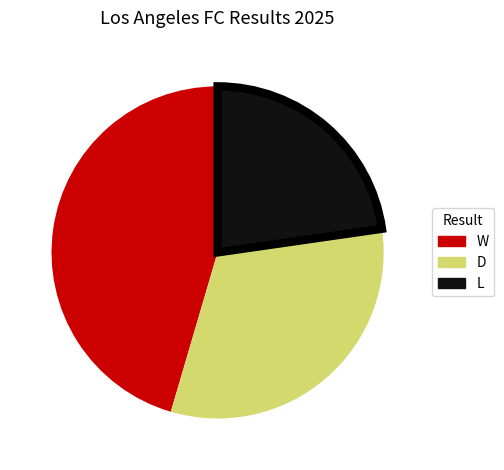

Which category has the smallest portion of the pie?

L